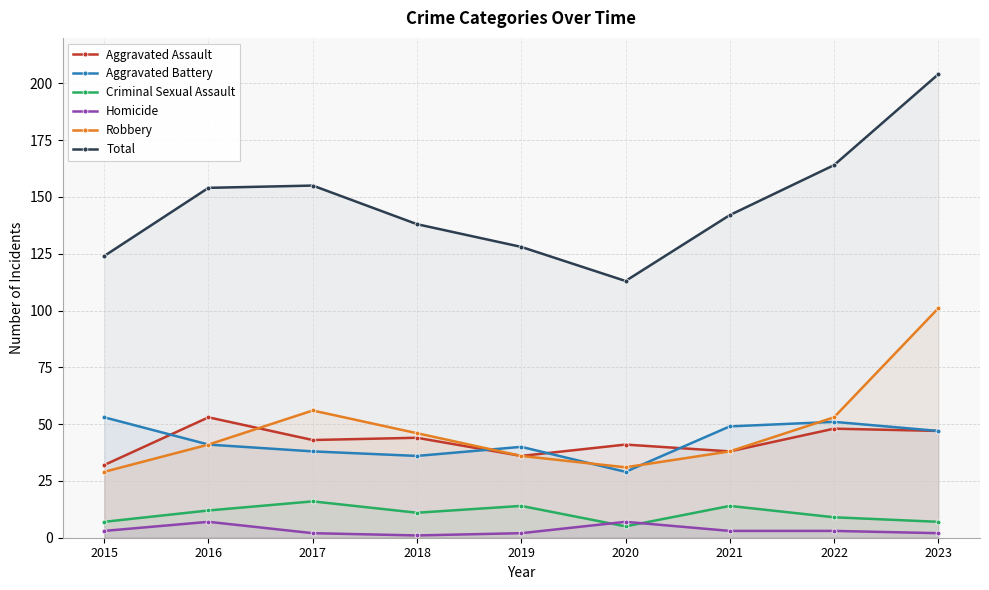

Rank the series at 2019 from highest to lowest value.

Total, Aggravated Battery, Aggravated Assault, Robbery, Criminal Sexual Assault, Homicide